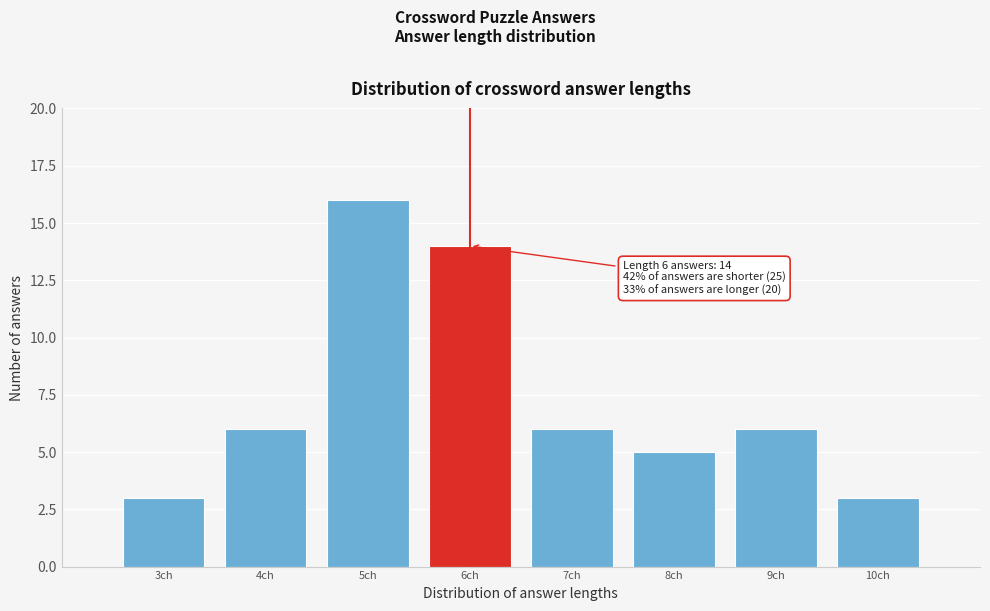

Over which range of the x-axis is the bar tallest?

4.5 to 5.5